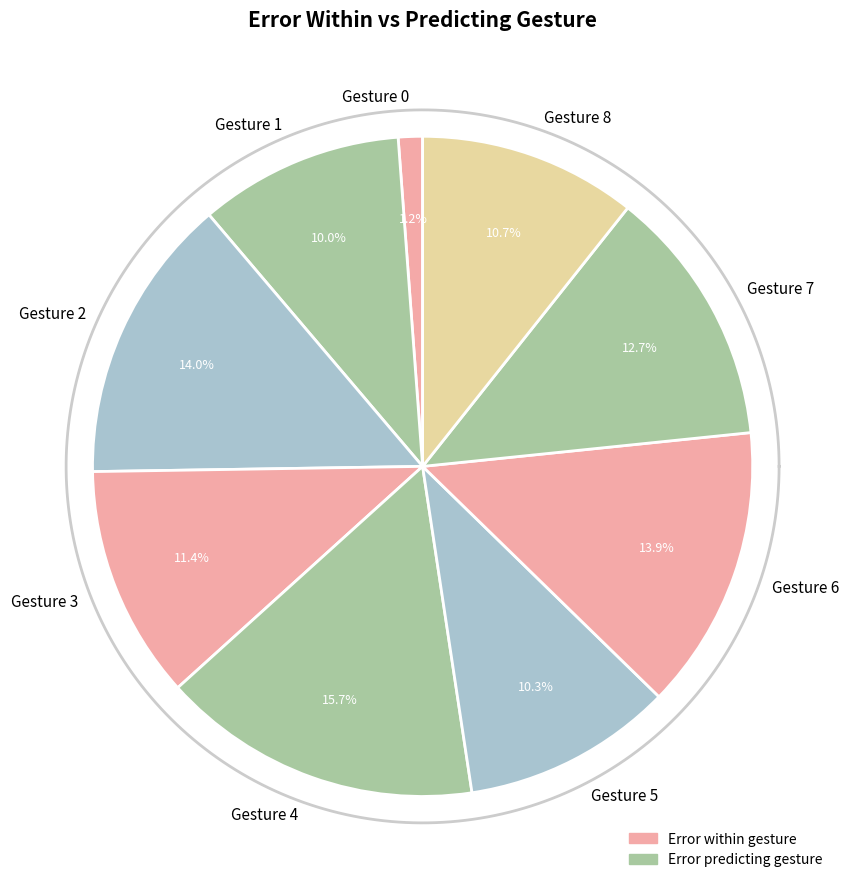

Count the number of slices in the pie.

9